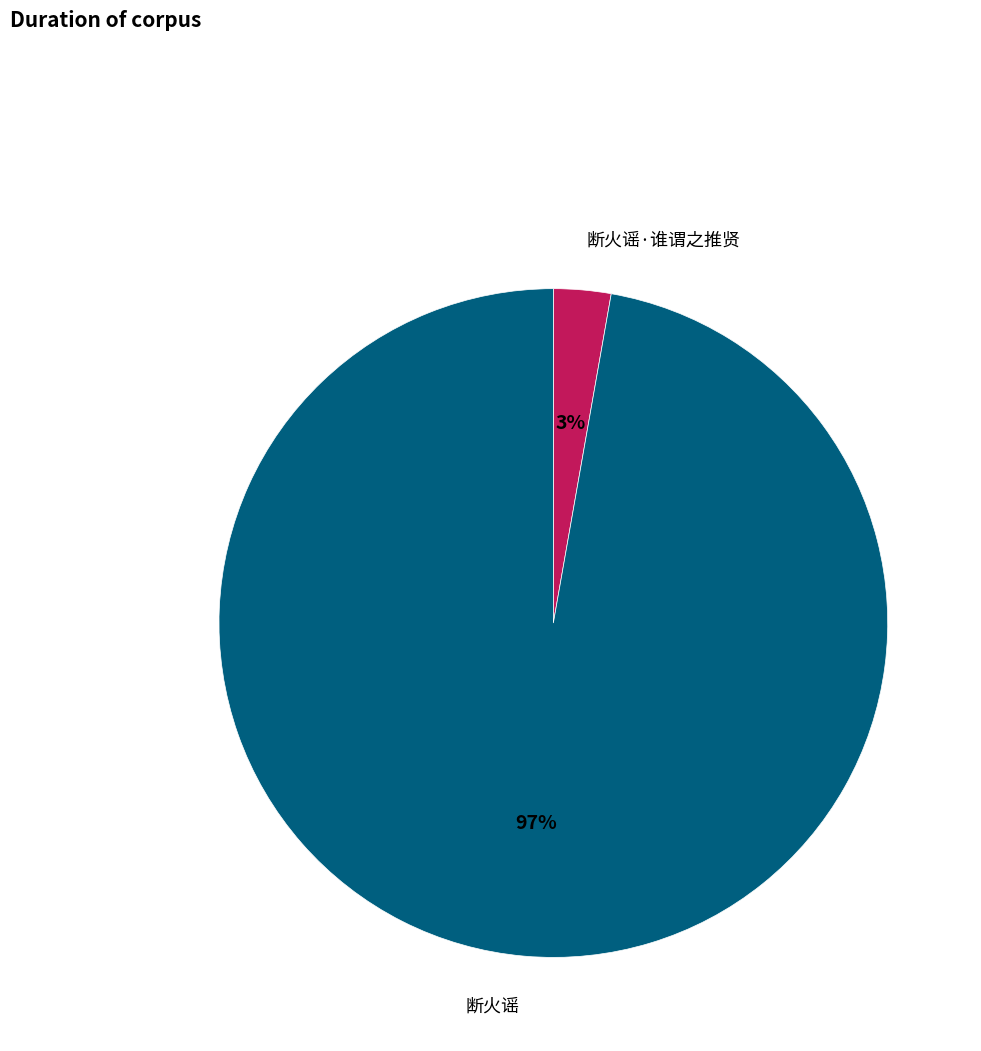

To the nearest percent, what percentage of the pie is 断火谣?

97%